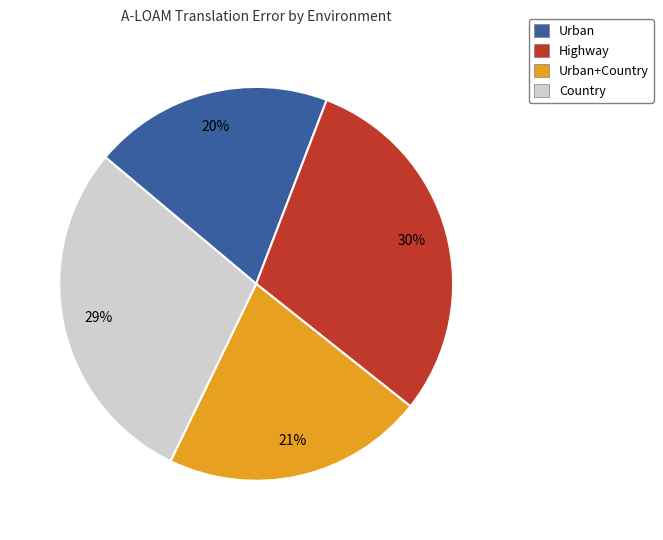

What percentage is the Urban+Country slice, to the nearest percent?

21%